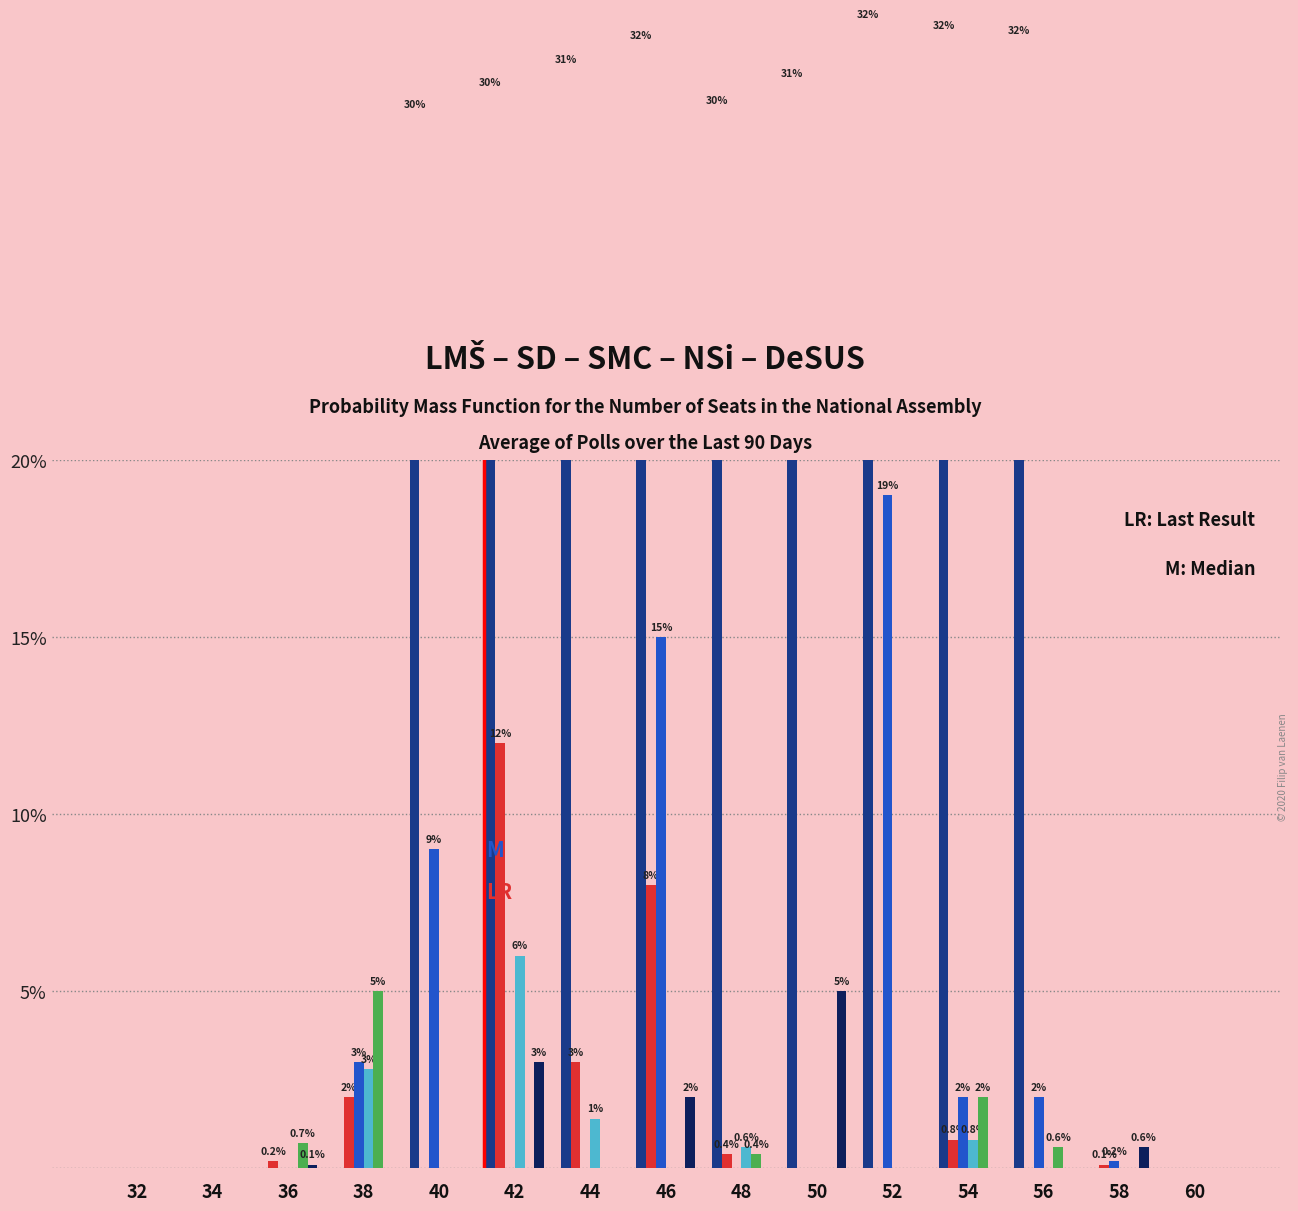

List the series in order of their peak value, lowest first.

Series E (green), Series F (navy), Series D (cyan), Series B (red), Series C (blue), Series A (dark blue)